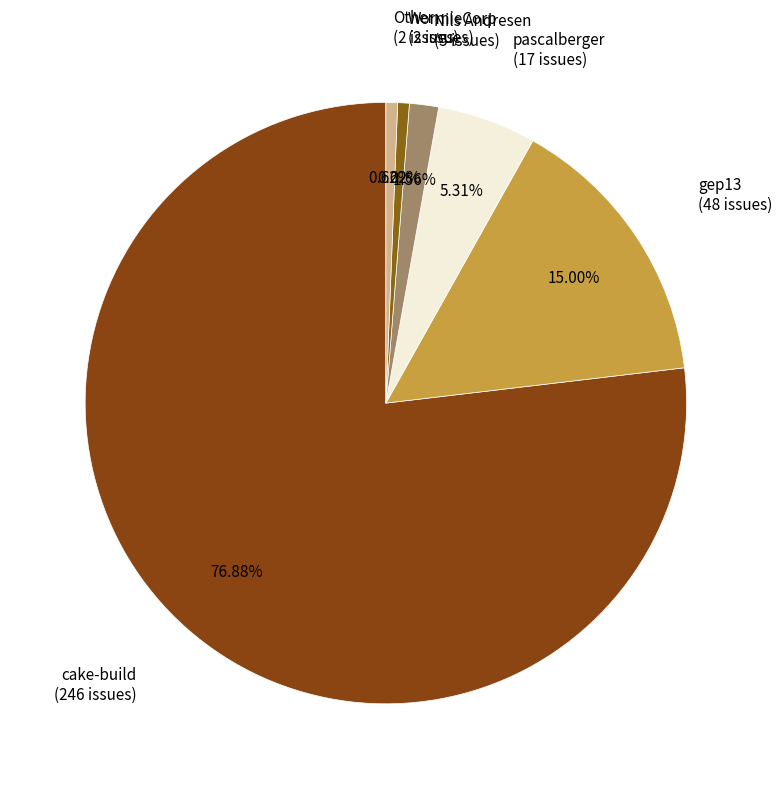

How many slices are in this pie chart?

6